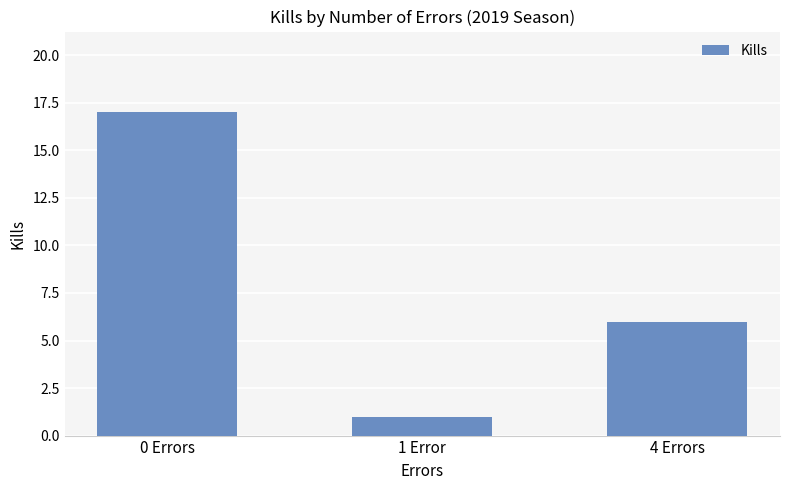

What is the difference between the values at 0 Errors and 1 Error?

16